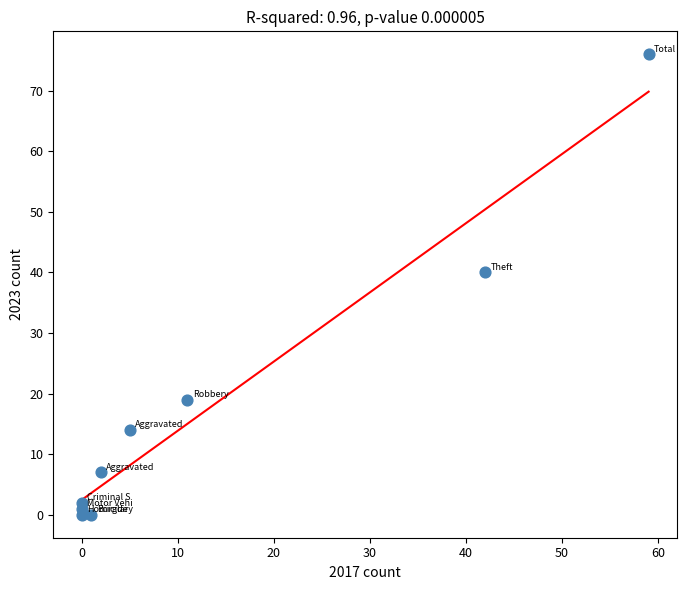

What Y value in the scatter plot is closest to 38?

40